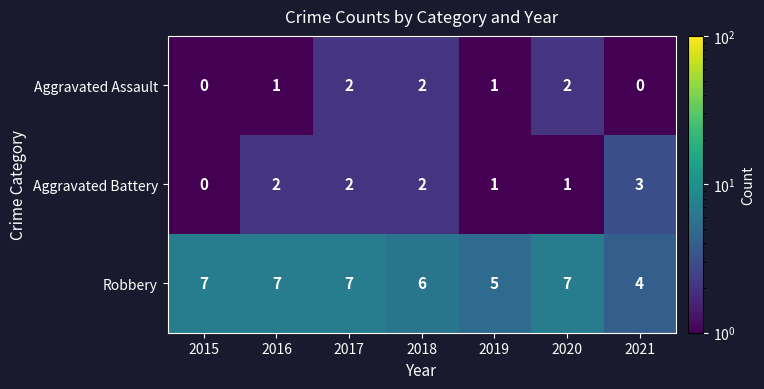

Count the Aggravated Assault values in the range 0 to 2.

7